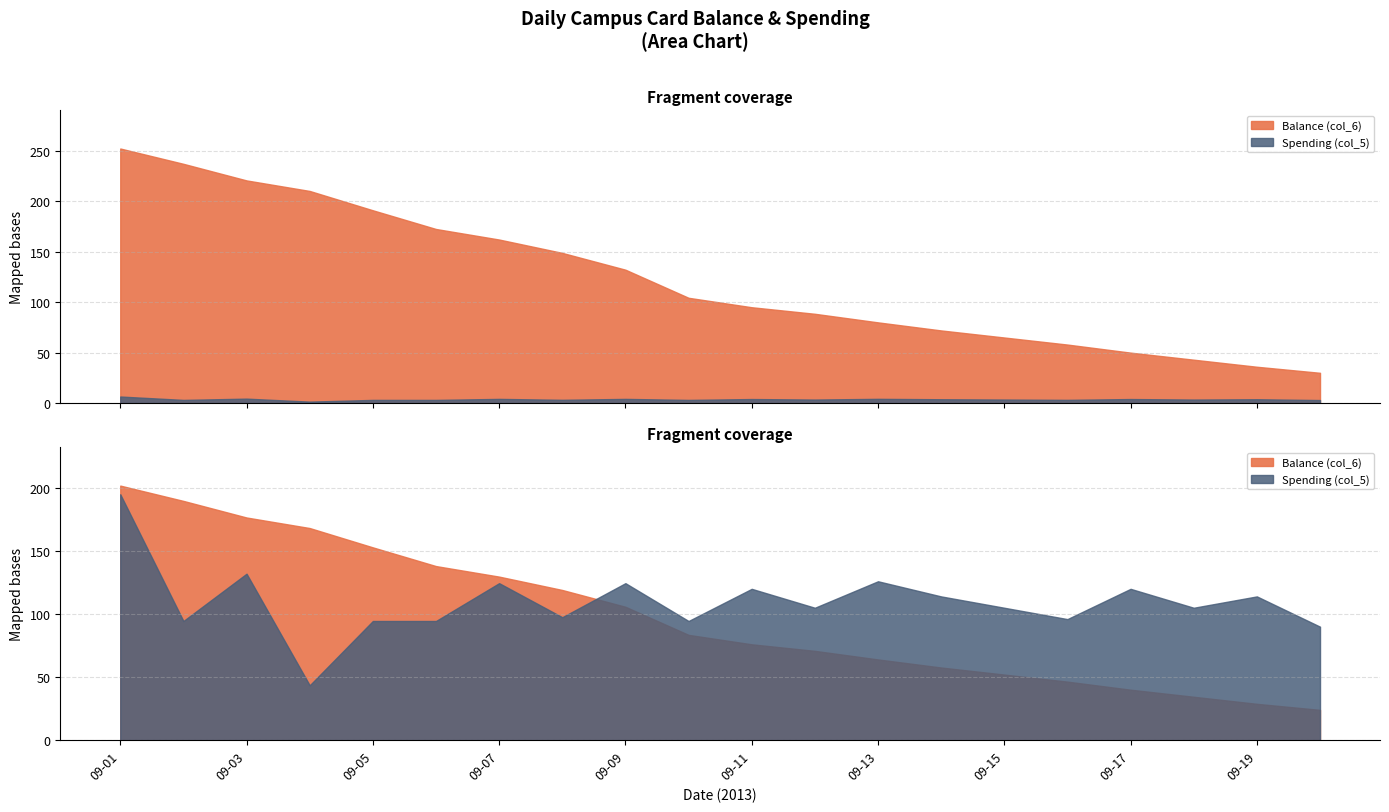

How many lines are shown in the chart?

2